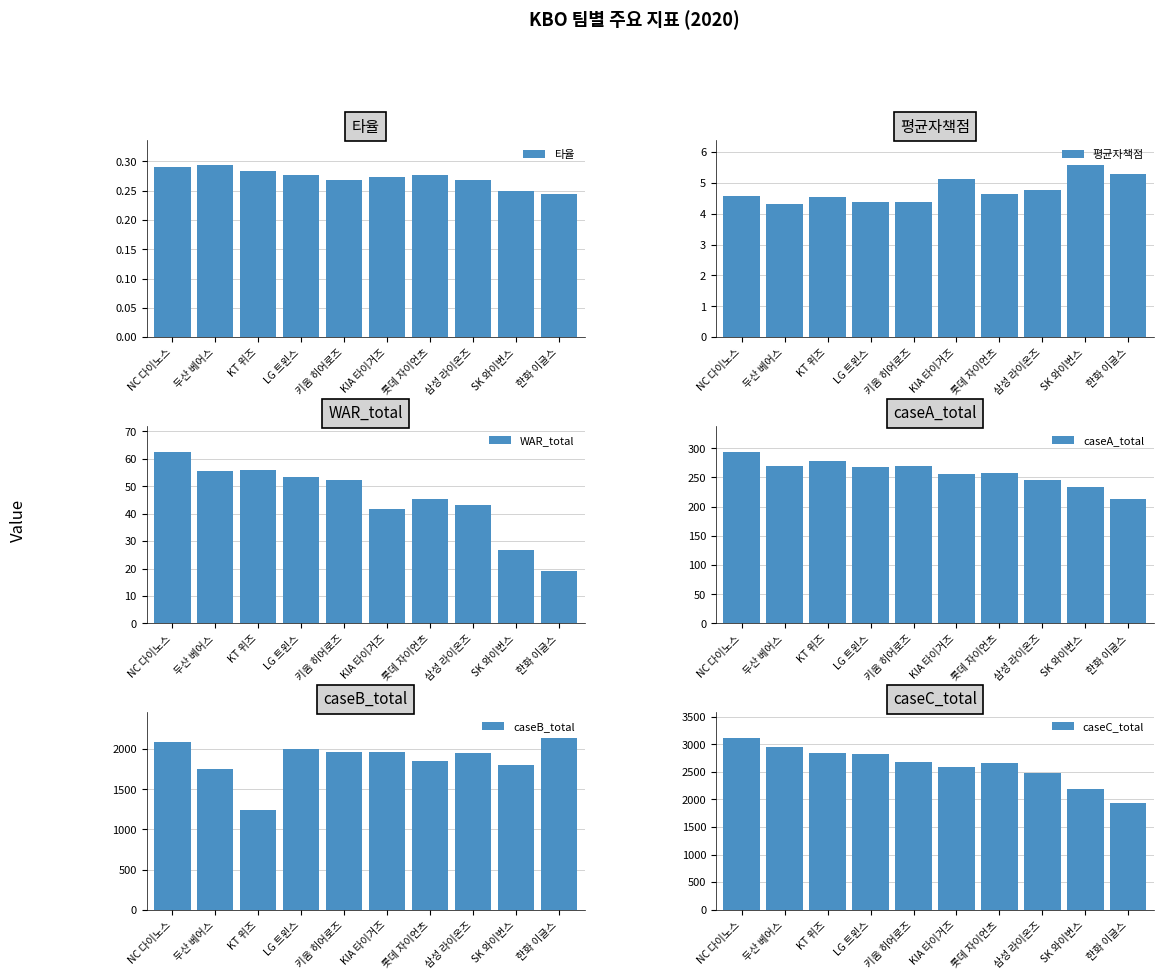

What is the total value across all series at SK 와이번스?

4262.1